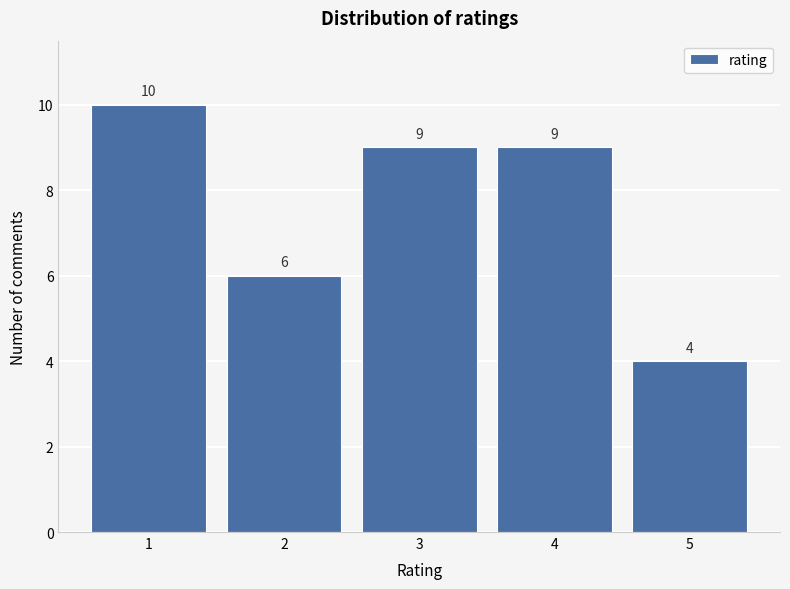

Reading right to left, transcribe all the data shown in this chart.

4	9	9	6	10